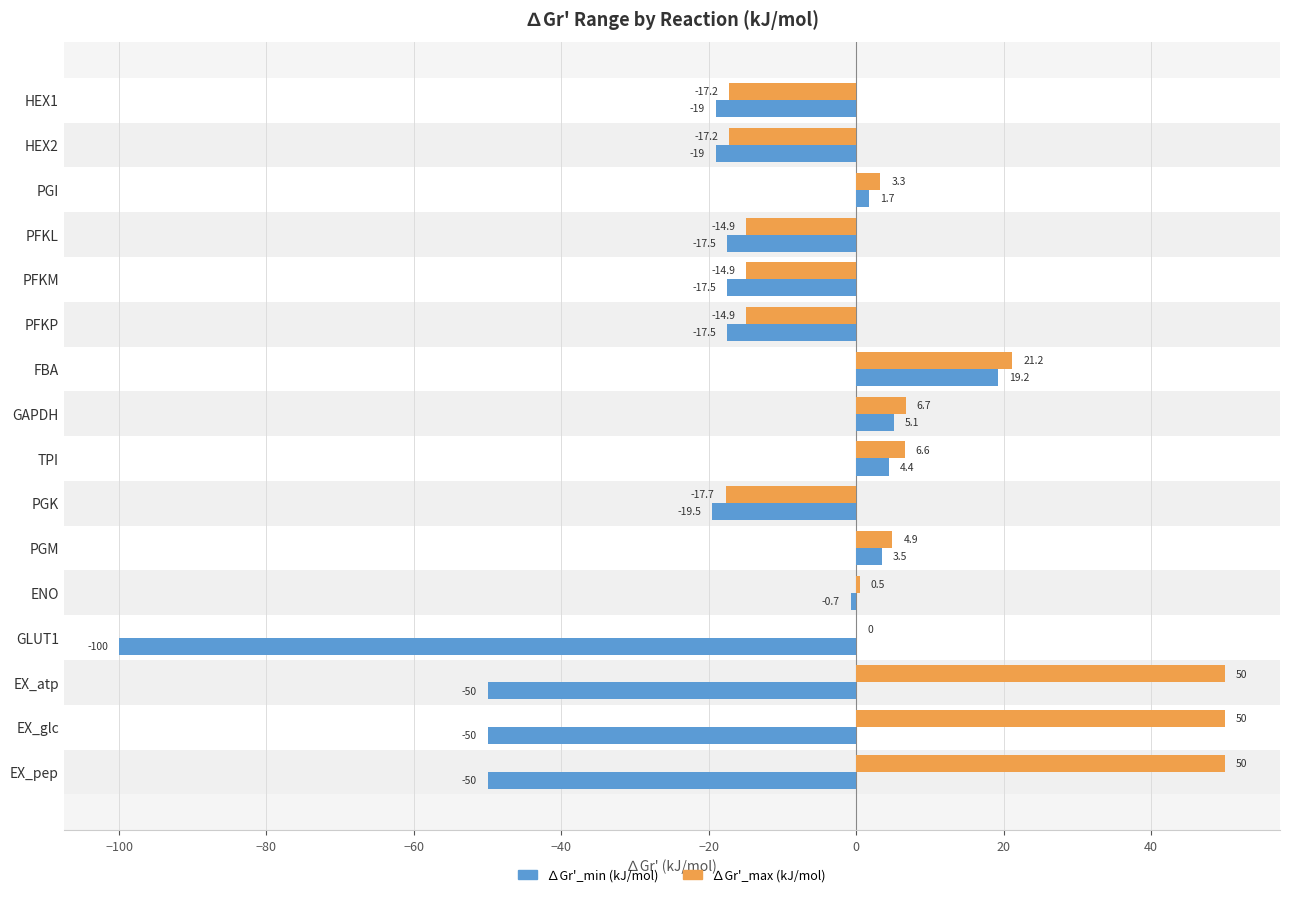

What is the maximum value for ∆Gr'_max (kJ/mol)?

50.0